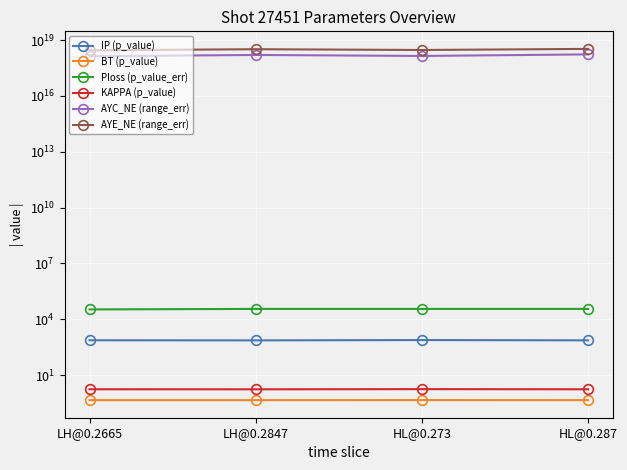

What is the total value across all series at HL@0.287?

5132503380542362624.0